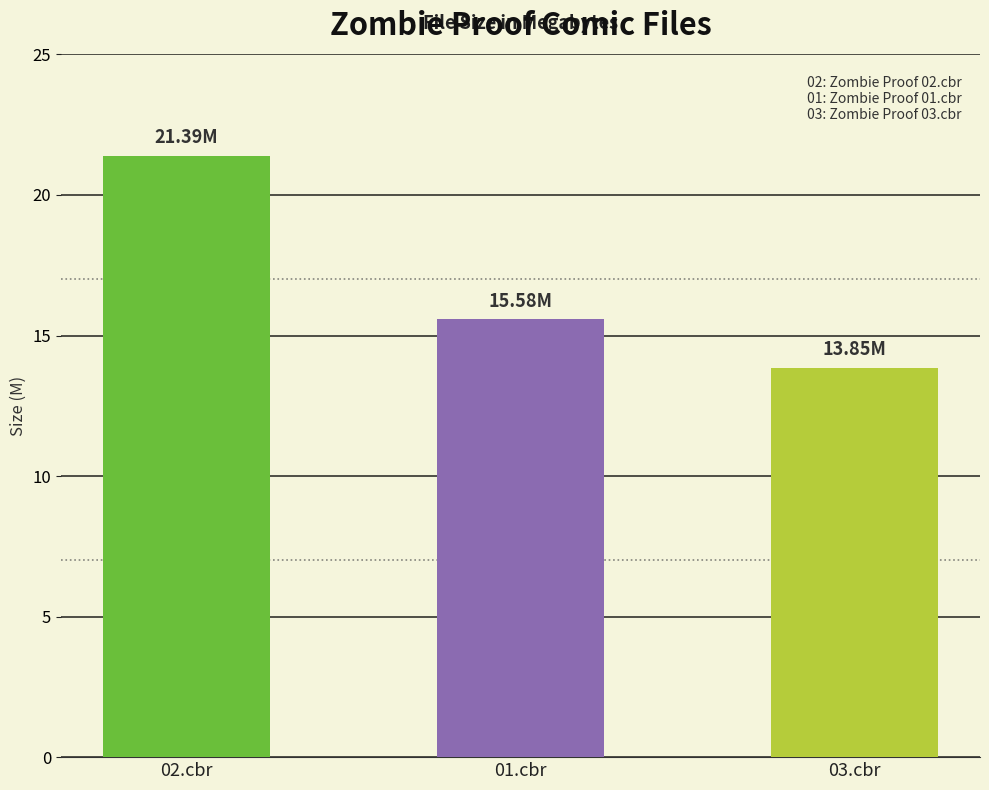

Between 01.cbr and 02.cbr, which is larger?

02.cbr